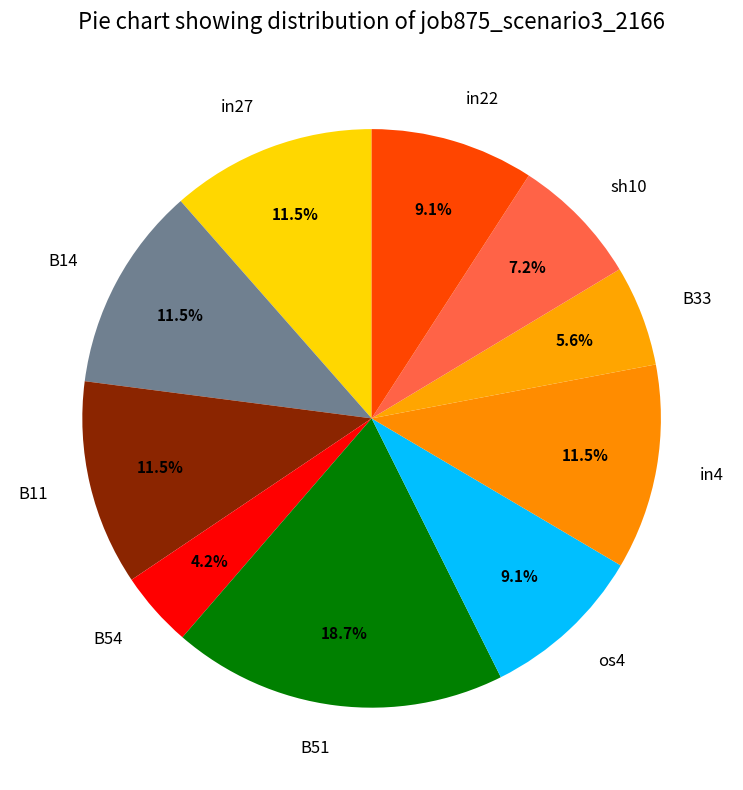

What is the smallest slice in the pie chart?

B54